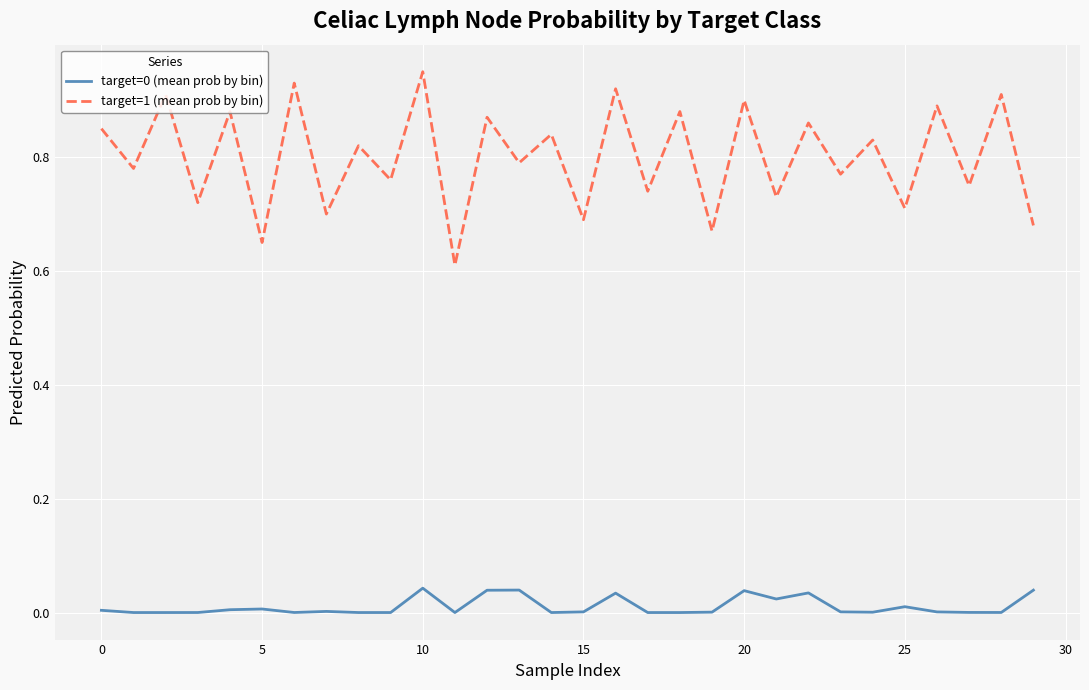

True or false: target=0 (mean prob by bin) and target=1 (mean prob by bin) cross at least once.

False